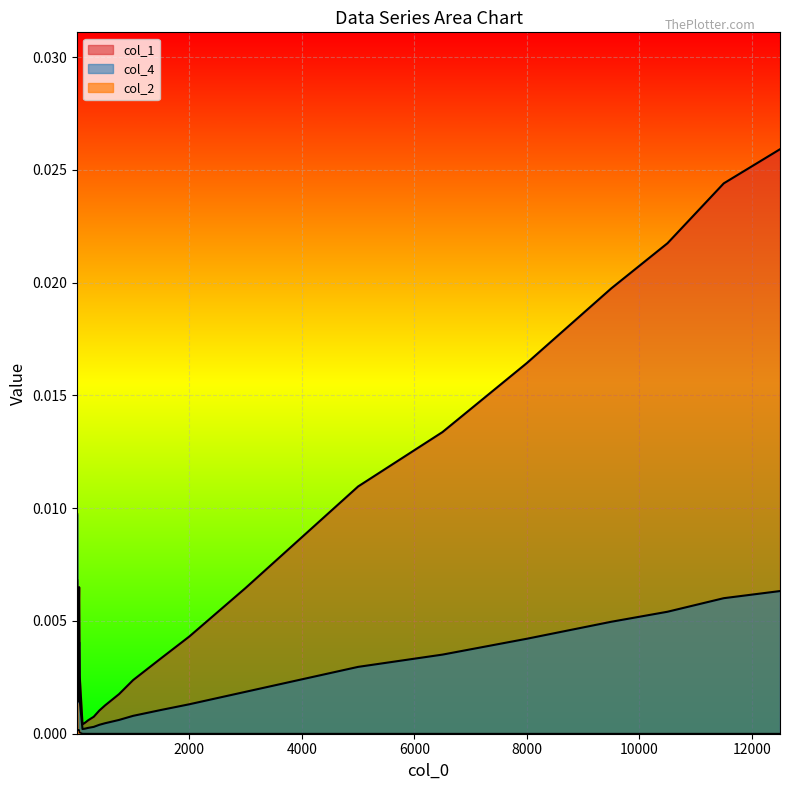

In col_2, how many points are lower than both neighbors (excluding endpoints)?

7